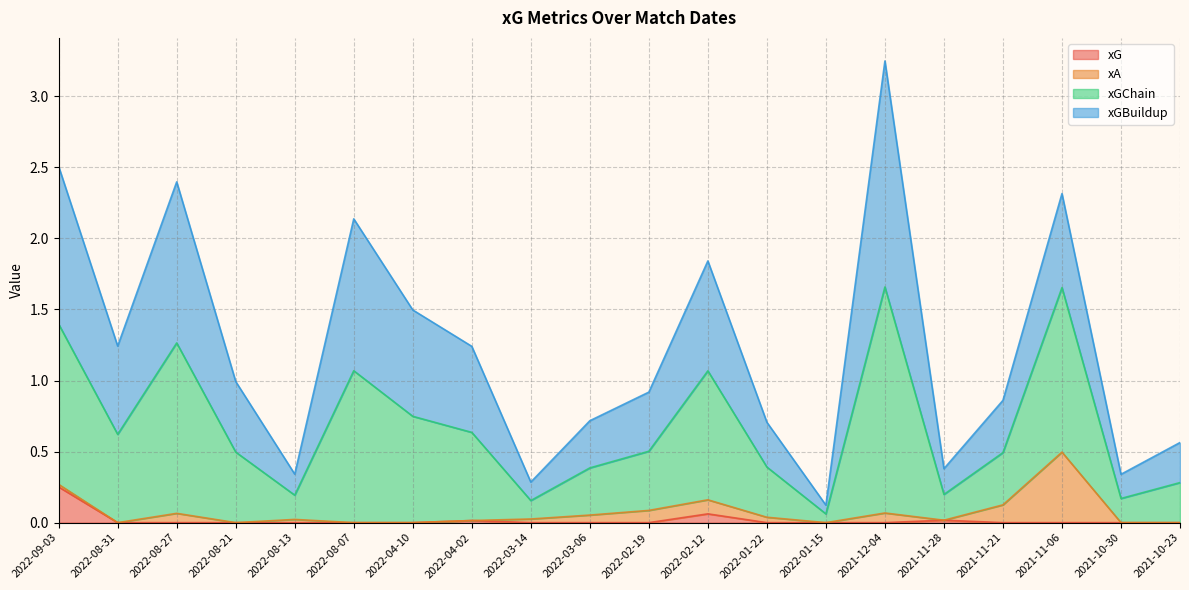

Which category has the highest value in the xG series?

2022-09-03